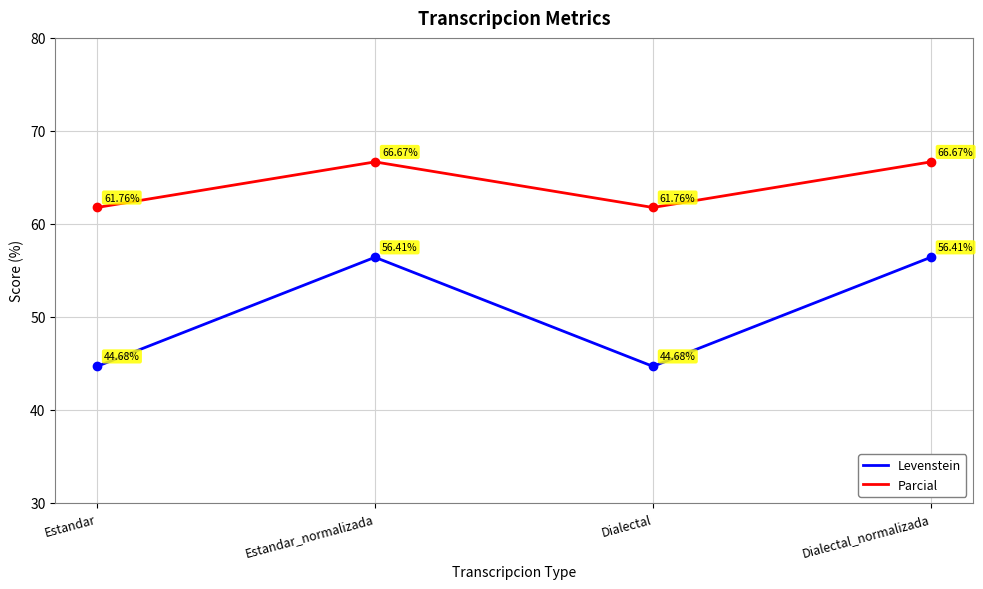

Which series has the largest total across all categories?

Parcial